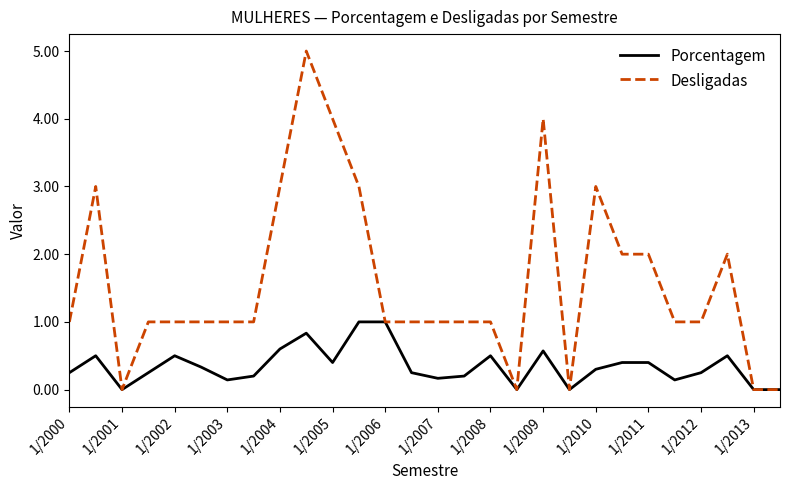

What is the difference between the maximum and minimum values in the Desligadas series?

5.0